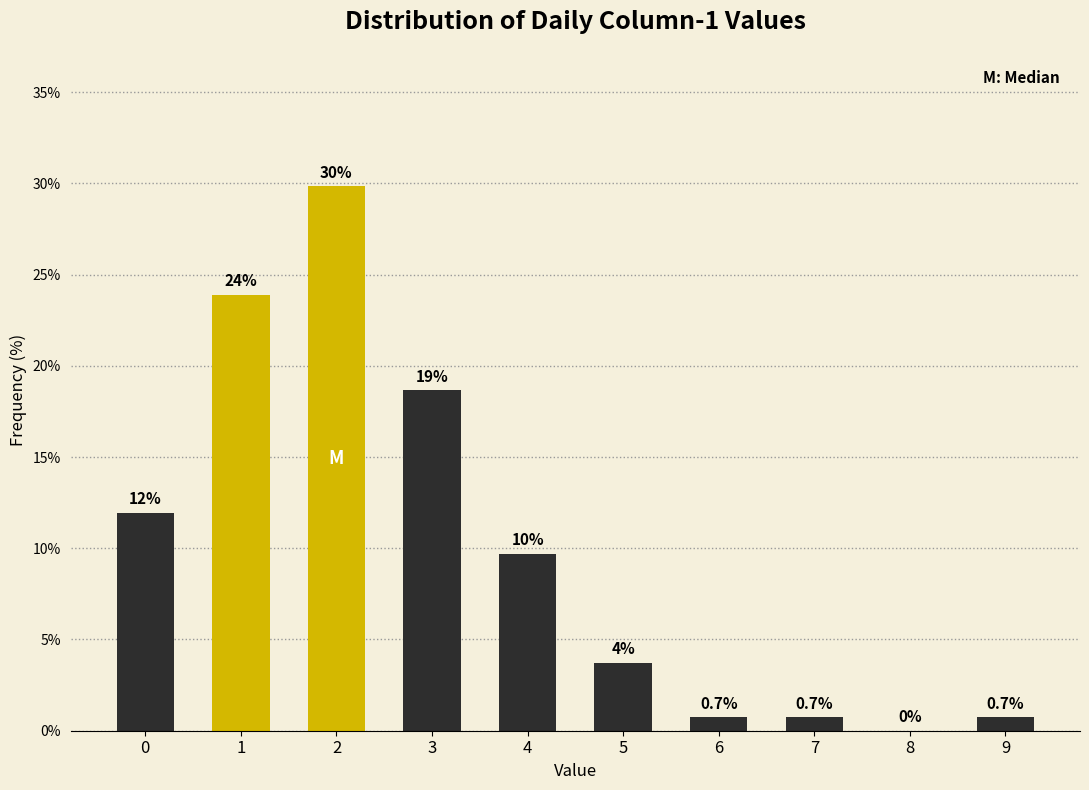

What is the change in value from 5 to 9?

-3.0